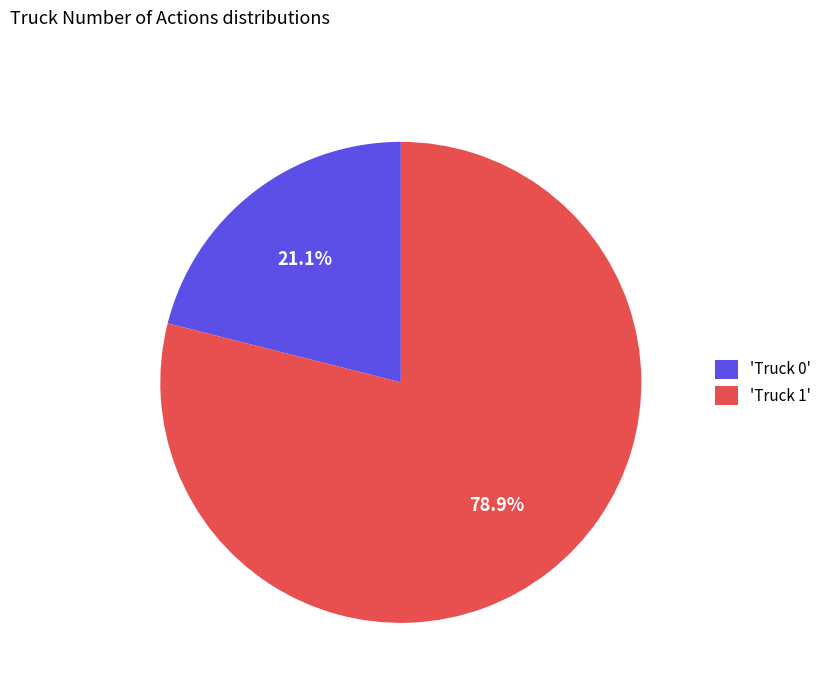

Is the sum of 'Truck 0' and 'Truck 1' greater than half?

Yes